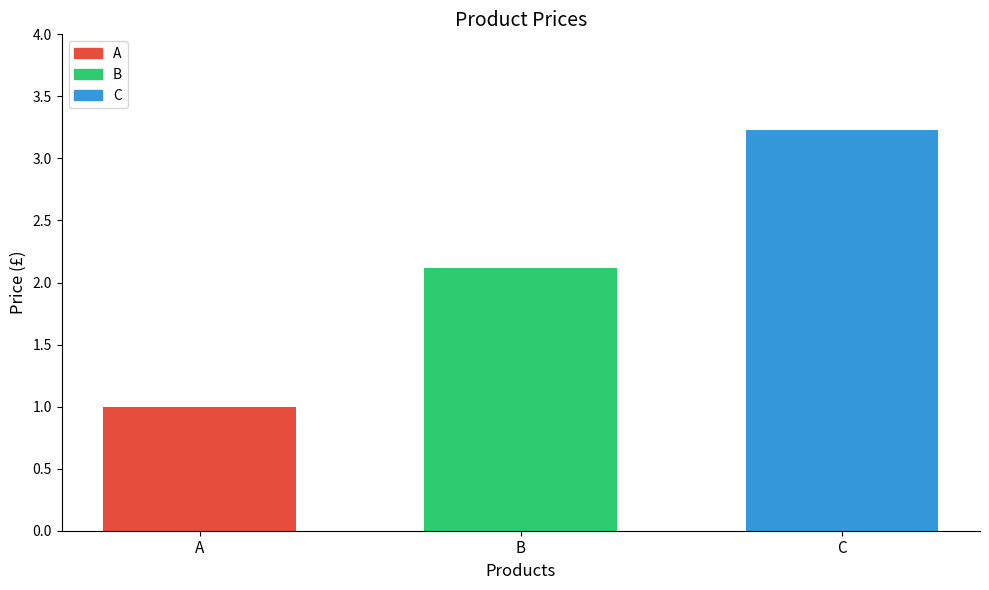

Reading right to left, what are all the values shown in this chart?

C=3.2	B=2.1	A=1.0